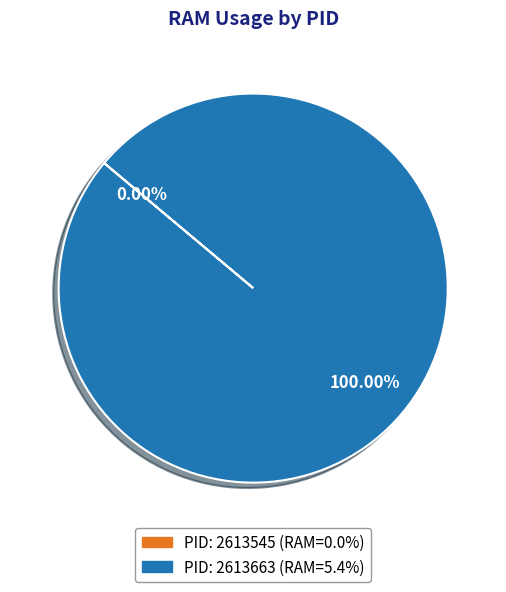

True or false: 2613663 accounts for 100% of the total.

True